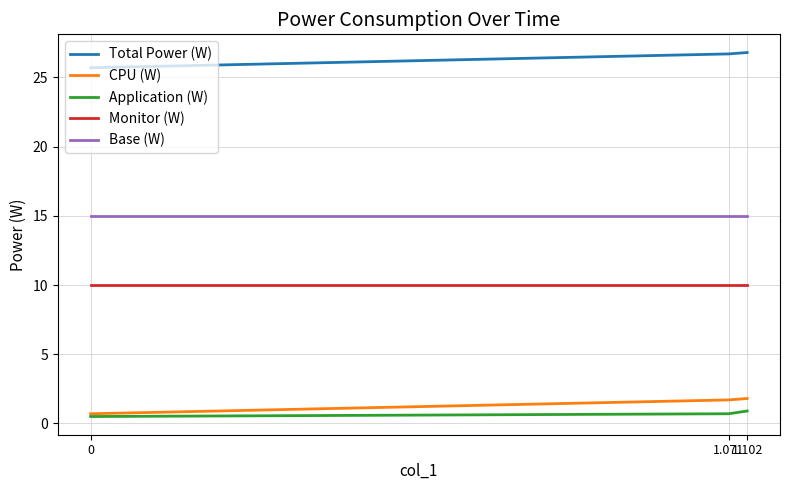

What is the maximum value shown in the chart?

26.8